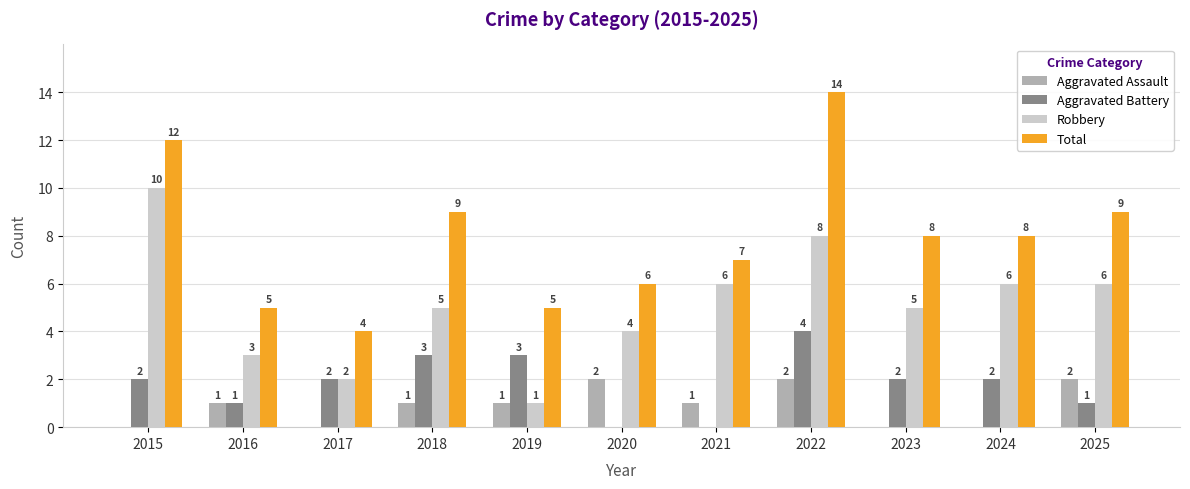

Where does the Total series first go above 8?

2015